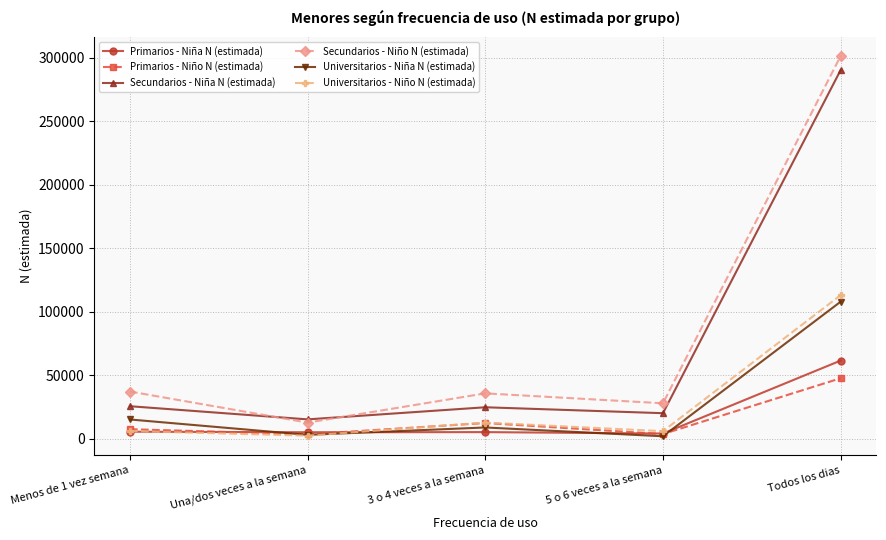

Rank the series at Todos los dias from highest to lowest value.

Secundarios - Niño N (estimada), Secundarios - Niña N (estimada), Universitarios - Niño N (estimada), Universitarios - Niña N (estimada), Primarios - Niña N (estimada), Primarios - Niño N (estimada)